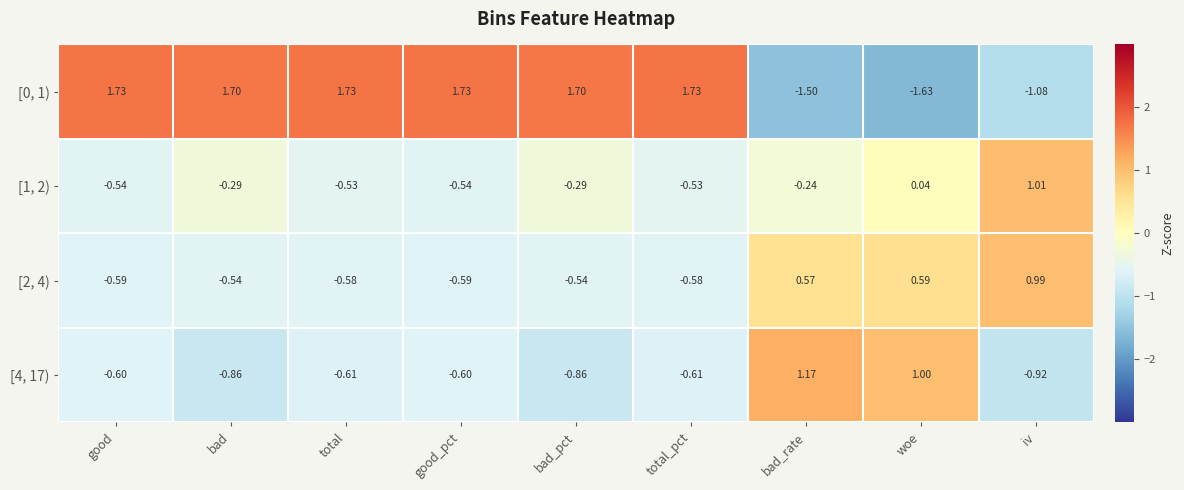

At how many categories does at least one series exceed 0?

9